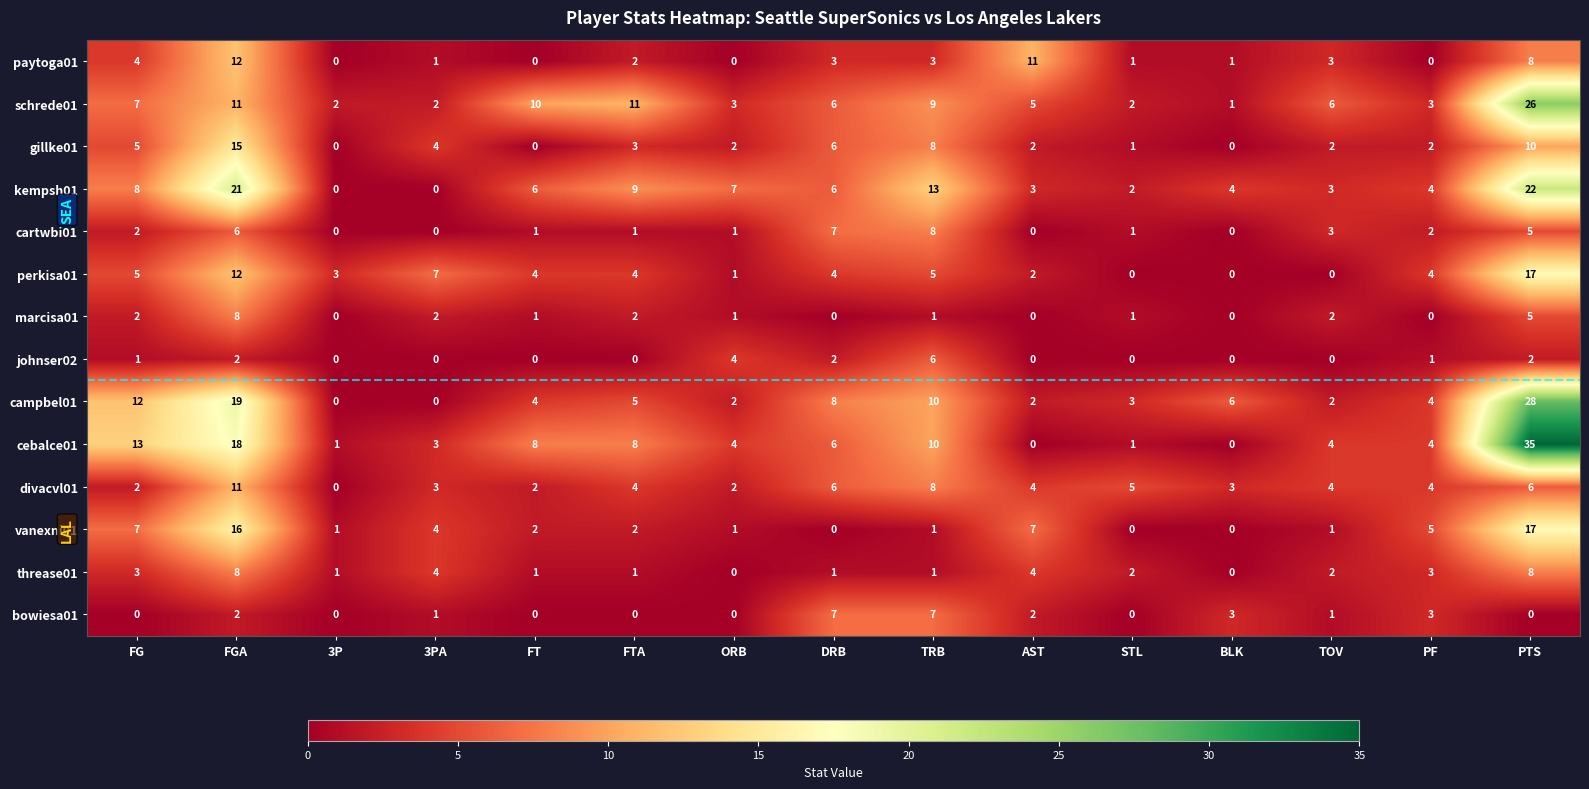

At which label does divacvl01 first exceed 4?

FGA